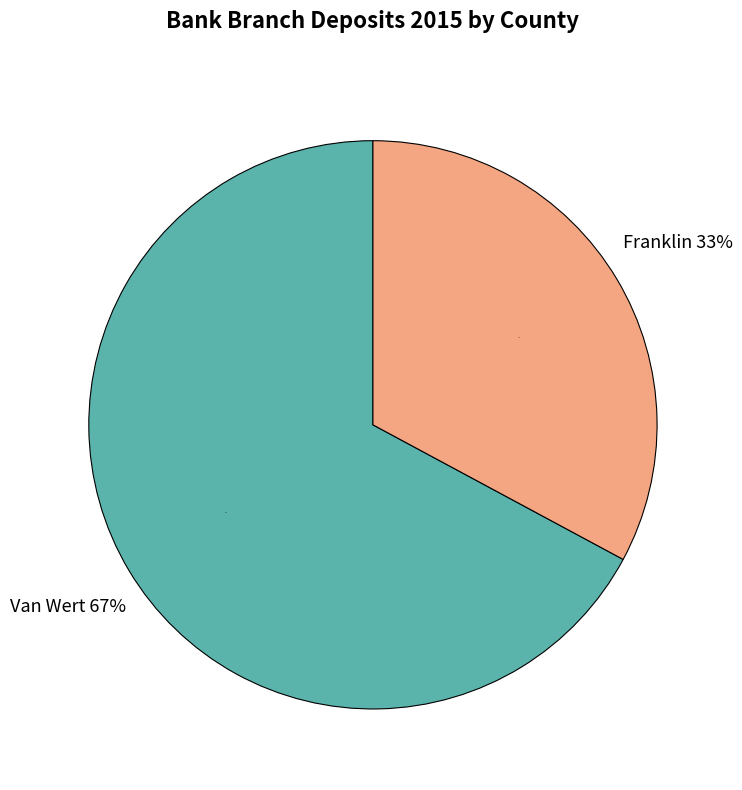

Rank the categories by value from highest to lowest.

Van Wert, Franklin